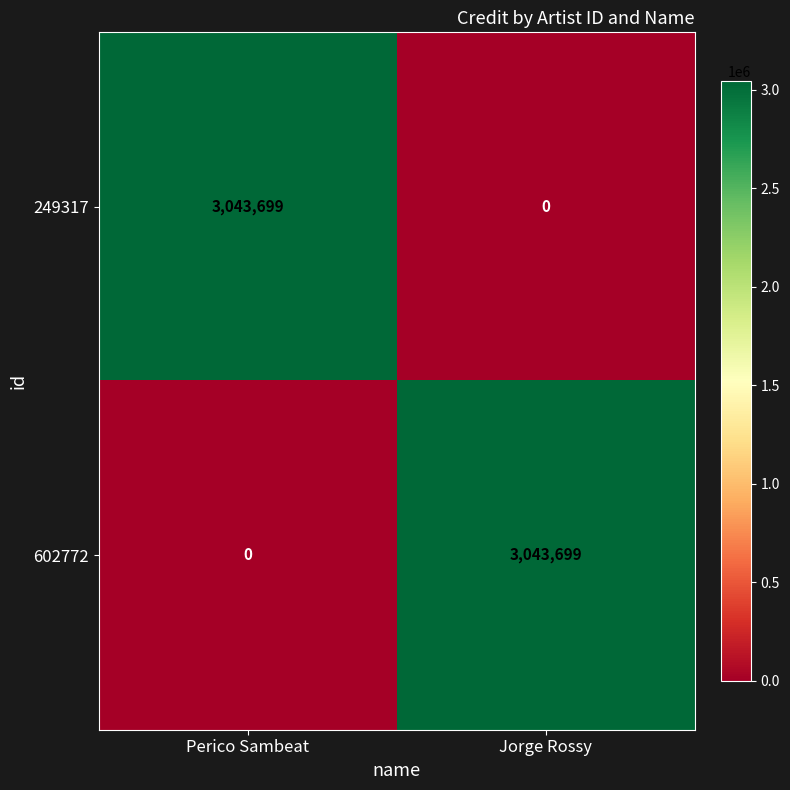

What is the approximate value of 249317 at Perico Sambeat?

3043699